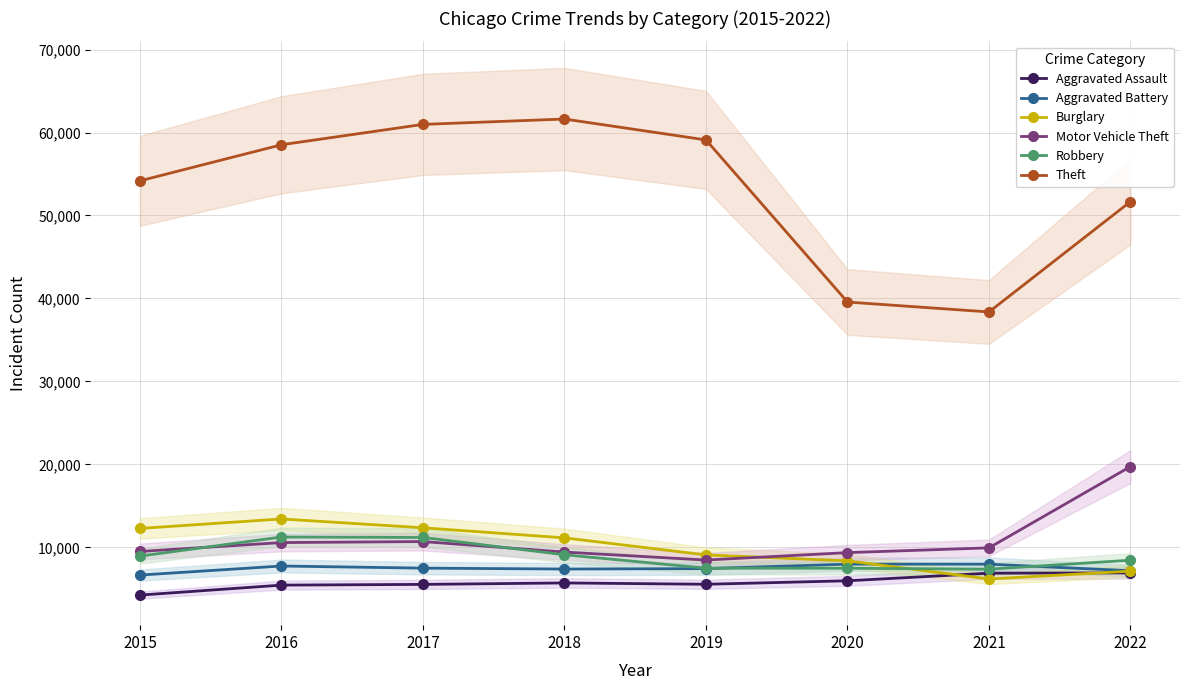

Between 2017 and 2022, which is larger?

2022